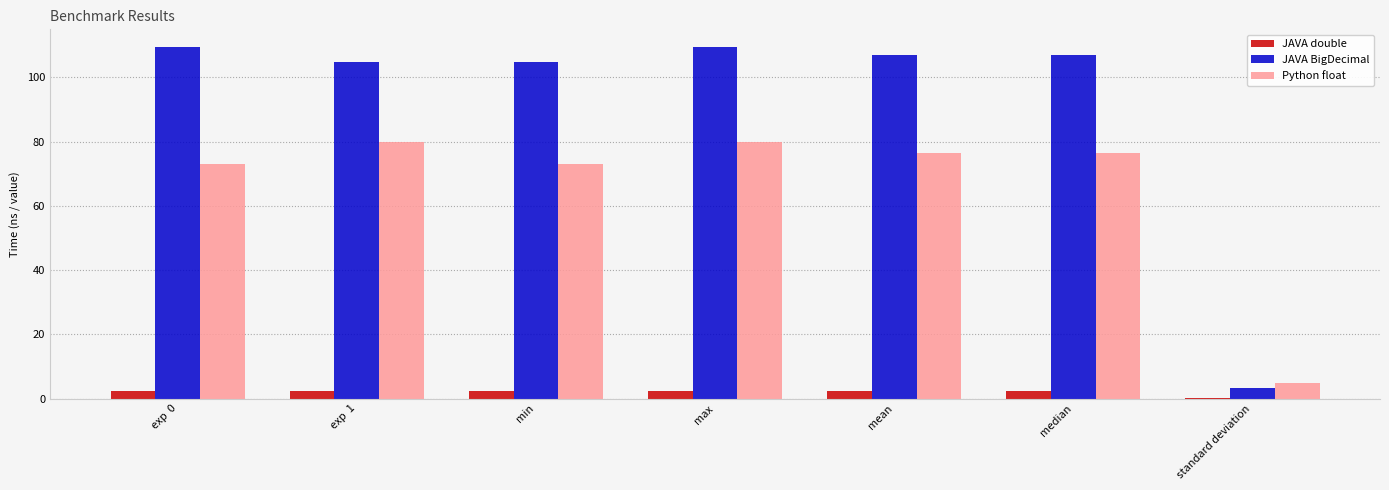

At which category is the sum across all series the highest?

max